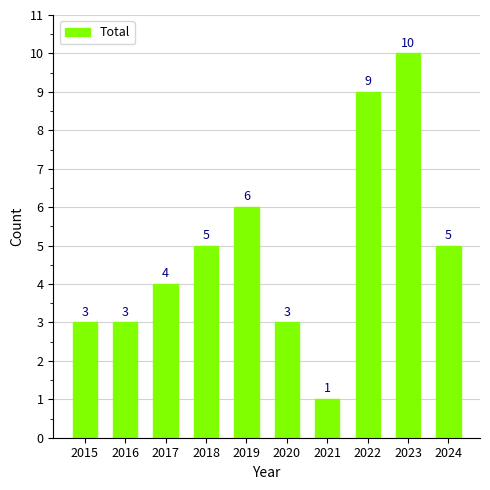

How many bars are there in total?

10